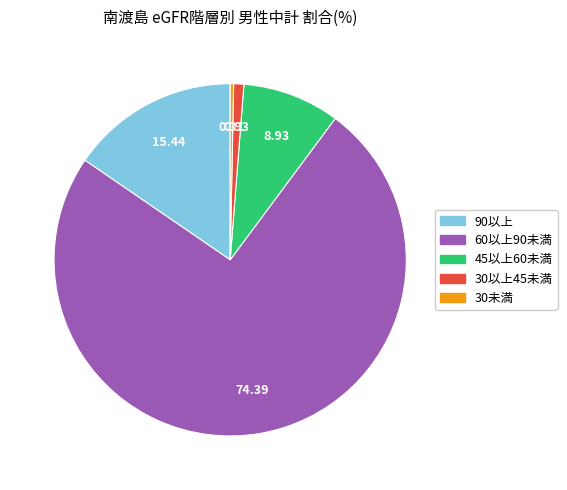

Between 30未満 and 45以上60未満, which is larger?

45以上60未満